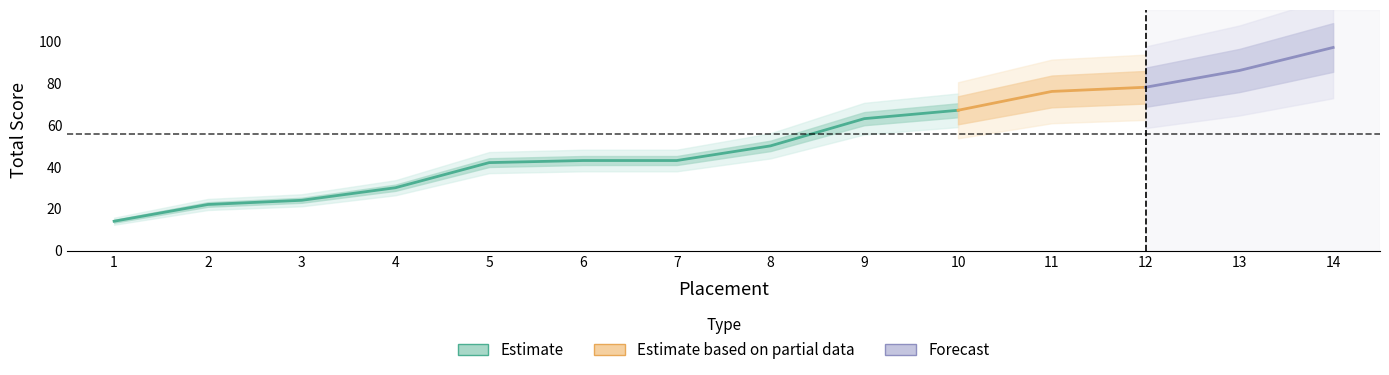

Rank the categories by value from lowest to highest.

1, 2, 3, 4, 5, 6, 7, 8, 9, 10, 11, 12, 13, 14